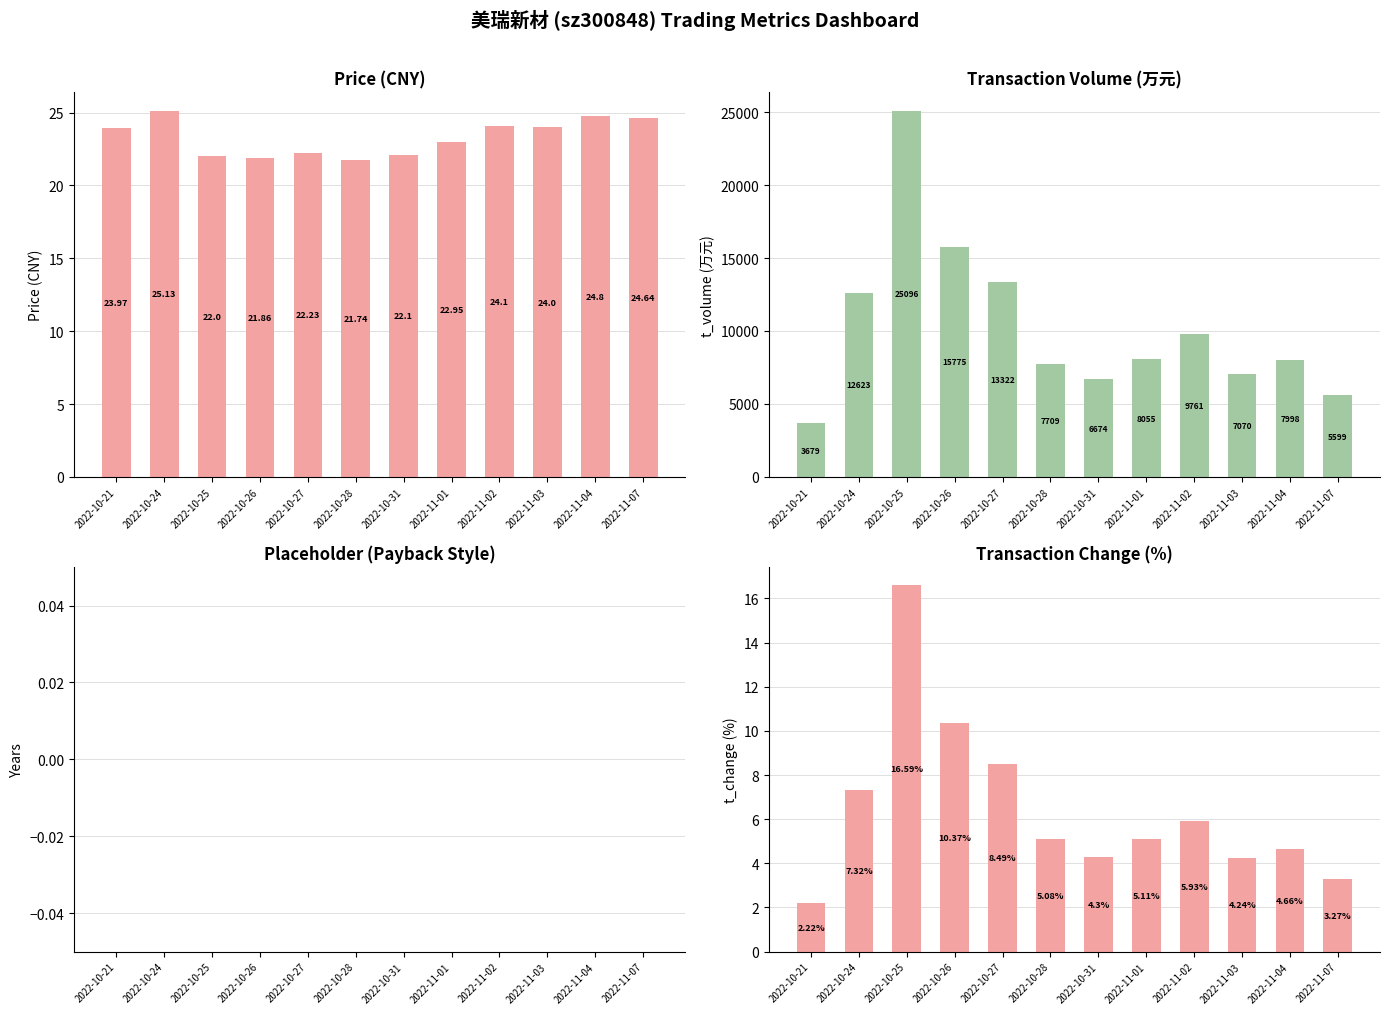

Is the value of placeholder at 2022-10-27 greater than the value of price at 2022-10-25?

No